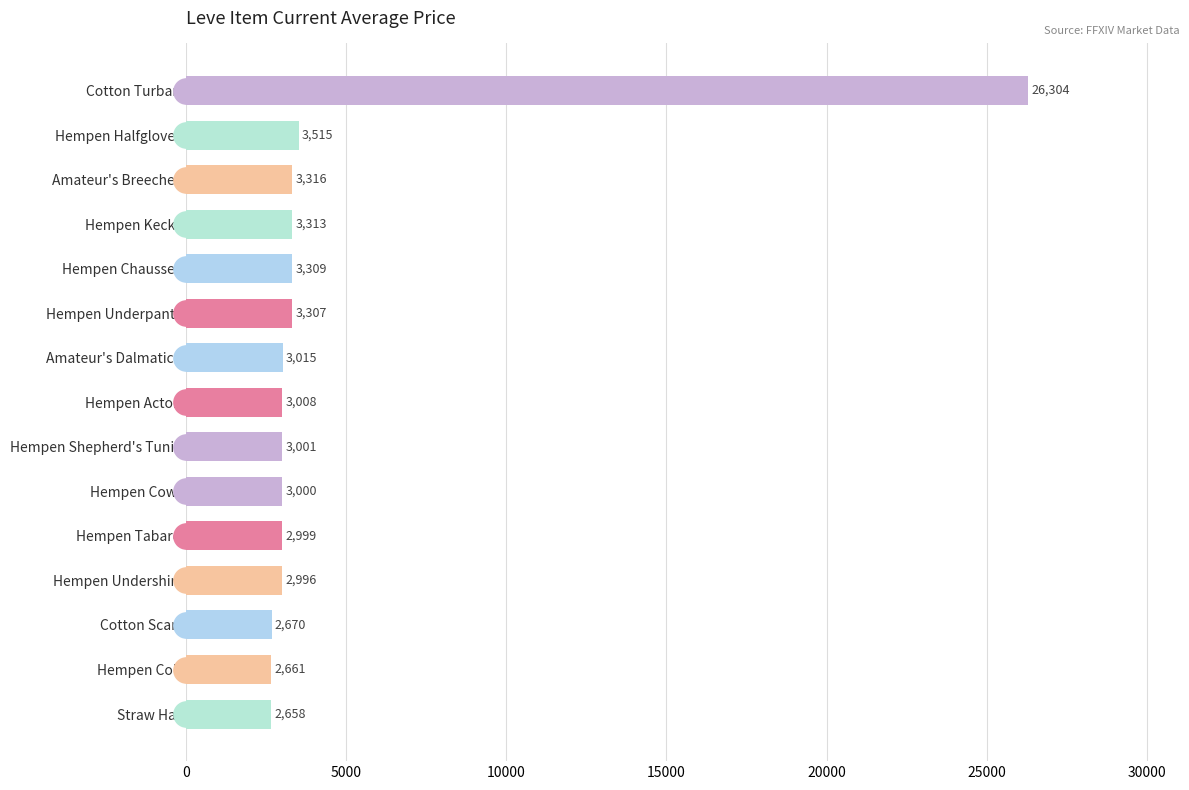

Rank the categories by value from lowest to highest.

Straw Hat, Hempen Coif, Cotton Scarf, Hempen Undershirt, Hempen Tabard, Hempen Cowl, Hempen Shepherd's Tunic, Hempen Acton, Amateur's Dalmatica, Hempen Underpants, Hempen Chausses, Hempen Kecks, Amateur's Breeches, Hempen Halfgloves, Cotton Turban